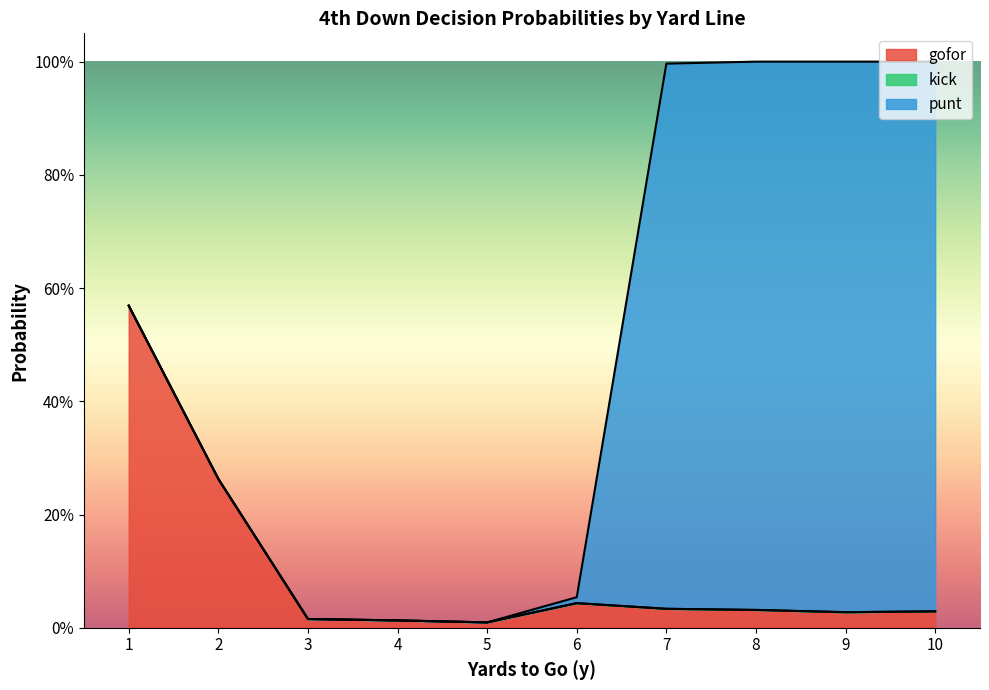

What is the difference between the maximum and minimum values in the gofor series?

0.6